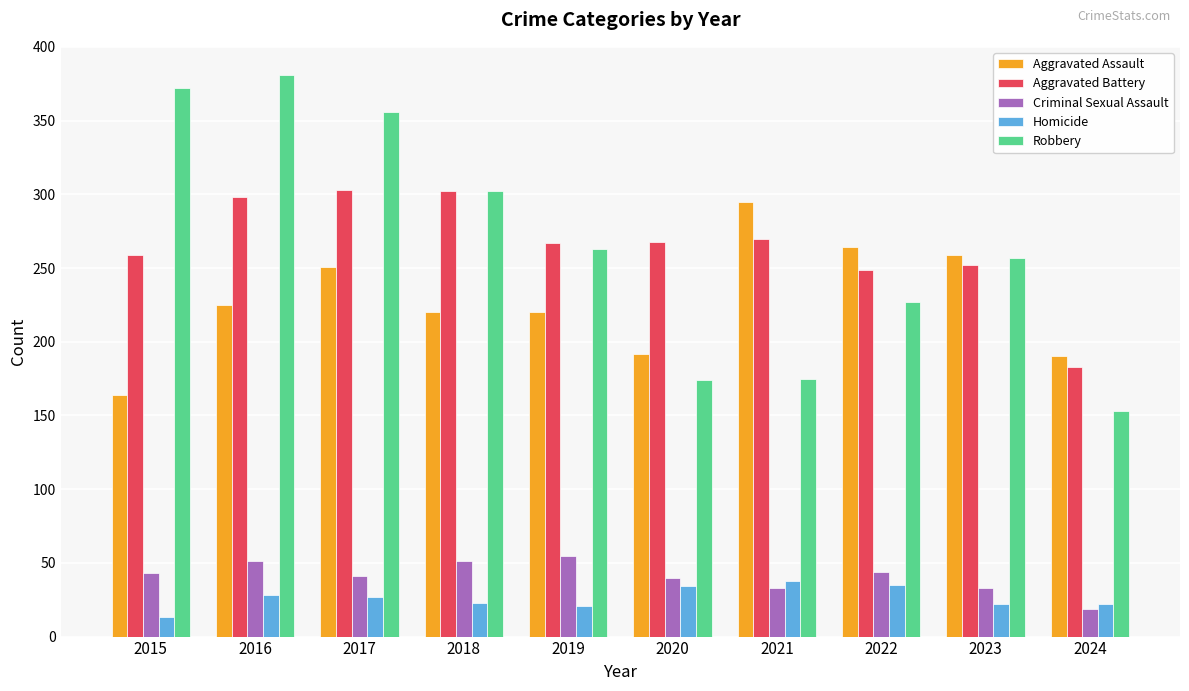

At how many categories does at least one series exceed 143?

10